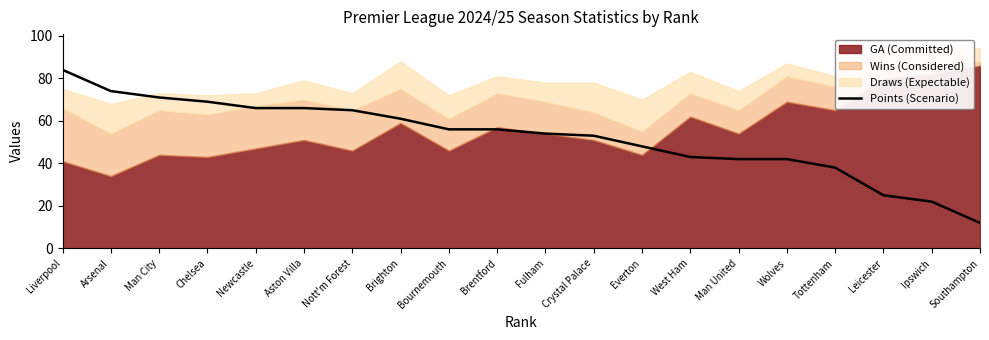

What is the difference between the maximum and second lowest values?

62